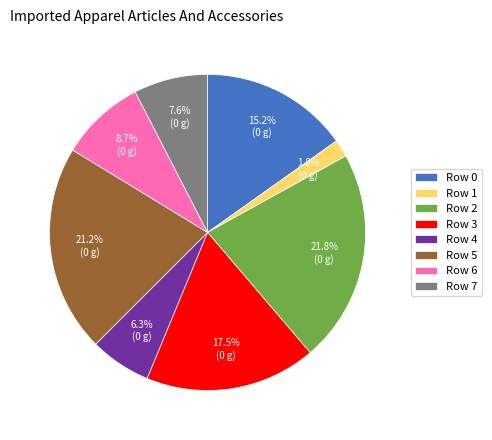

Count the number of slices in the pie.

8